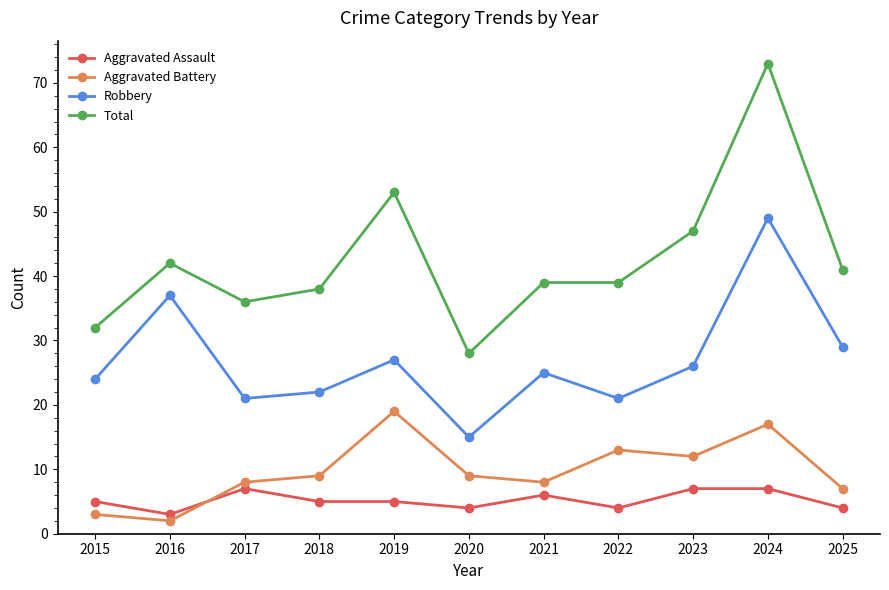

At which category does Robbery reach its first local valley?

2017